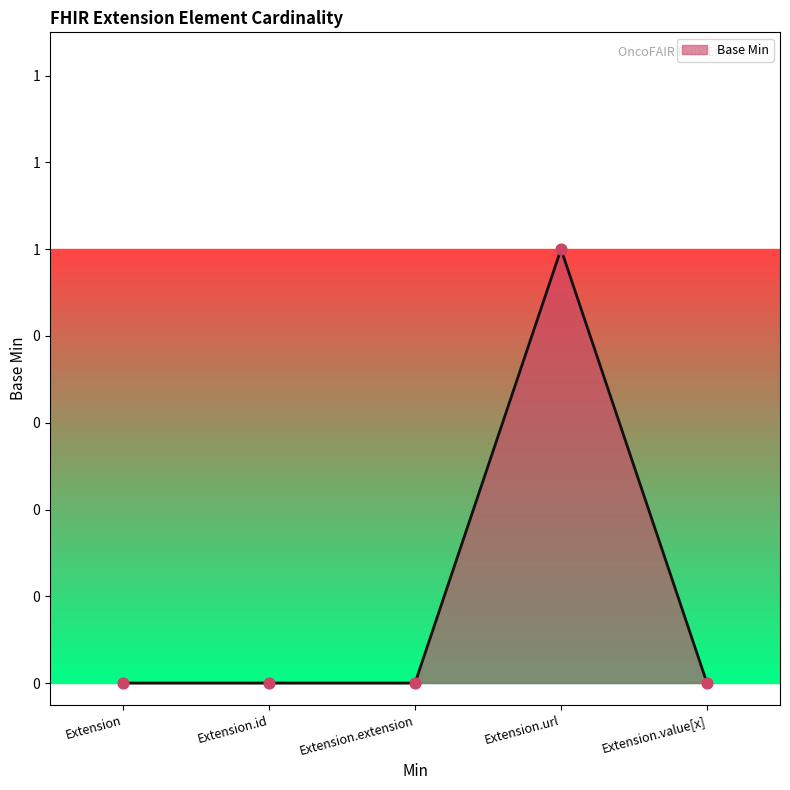

Which has a higher value, Extension.id or Extension.extension?

Extension.id